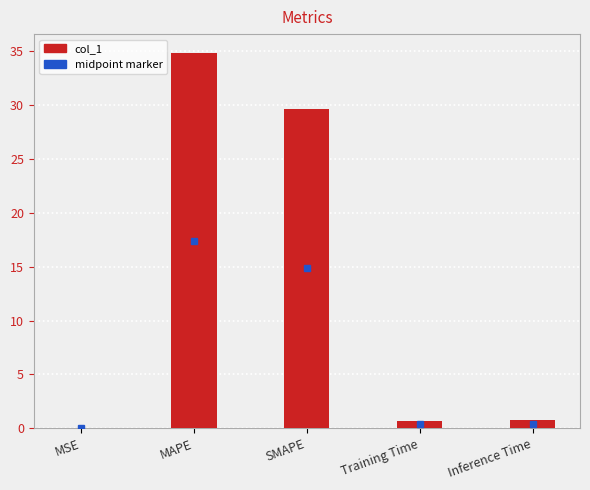

At which category does the chart reach its peak across all series?

MAPE